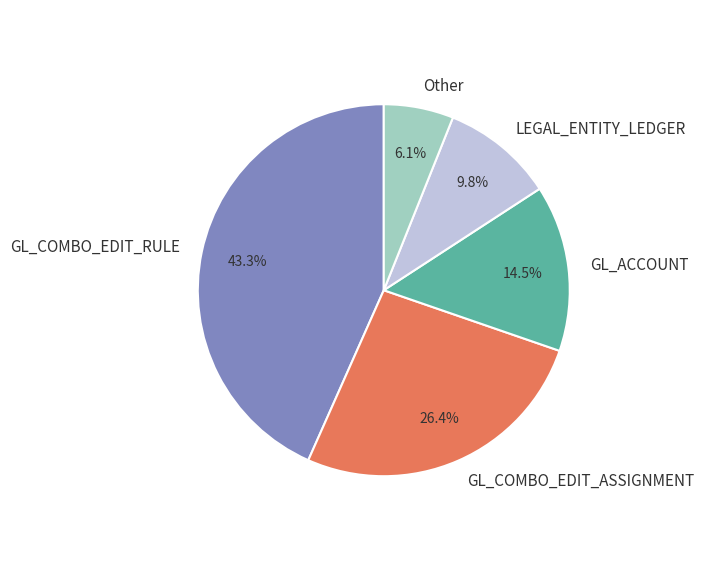

Count the number of slices in the pie.

5